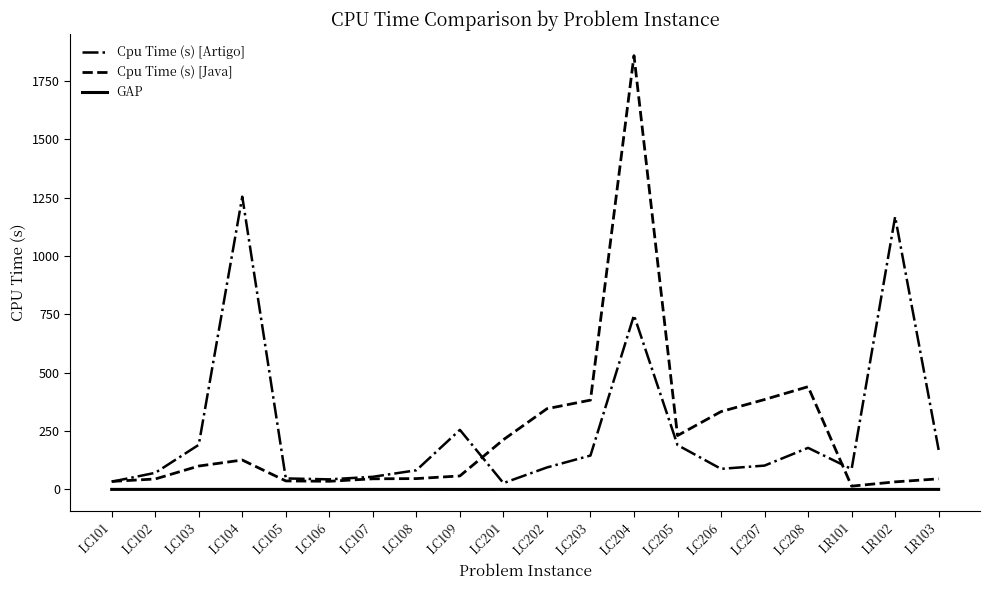

The value of Cpu Time (s) [Artigo] at LR103 is 84.7. True or false?

False